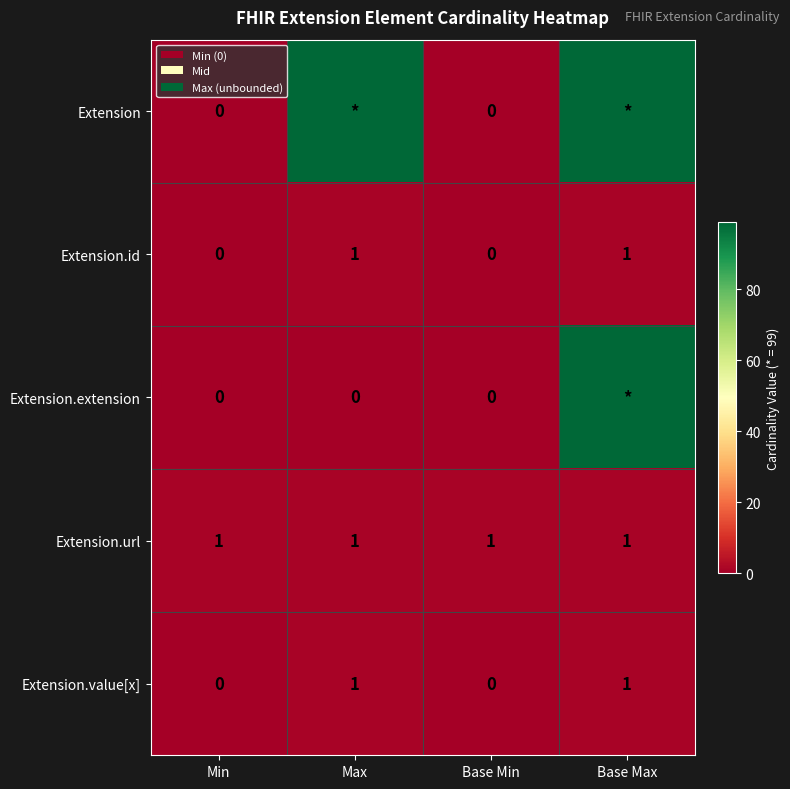

What is the spread (max minus min) of values at Min?

1